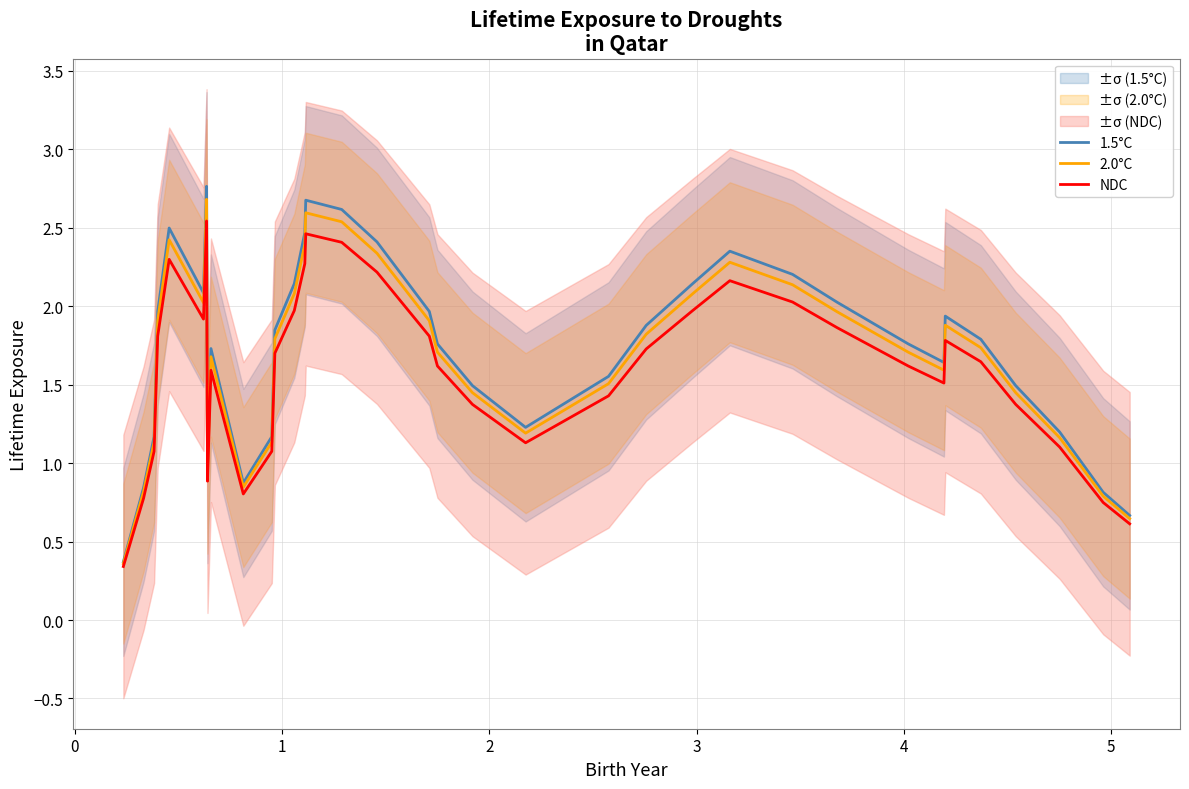

List the series in order of their peak value, lowest first.

NDC, 2.0°C, 1.5°C